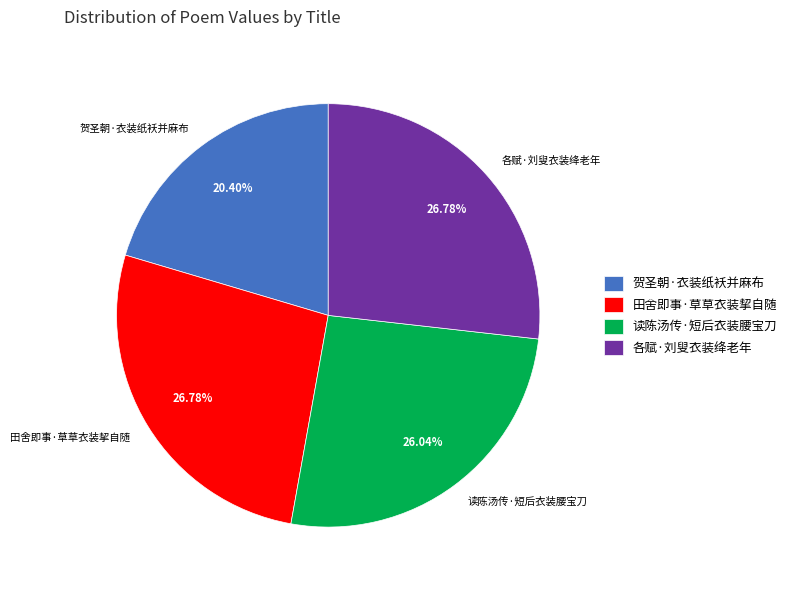

What is the ratio of the value at 各赋·刘叟衣装绛老年 to the value at 读陈汤传·短后衣装腰宝刀?

1.0